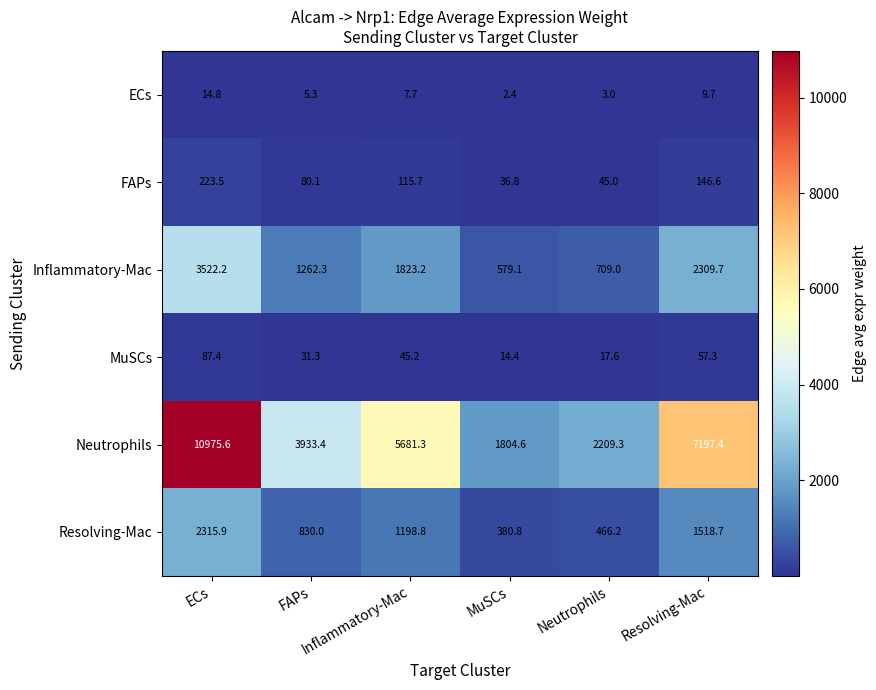

What is the minimum value shown in the chart?

2.4